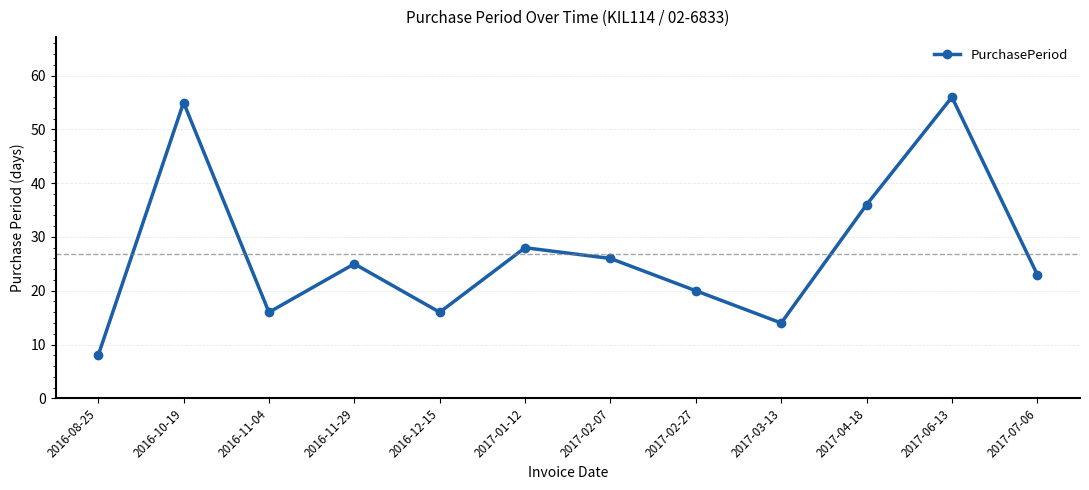

Which has a higher value, 2016-11-29 or 2016-10-19?

2016-10-19